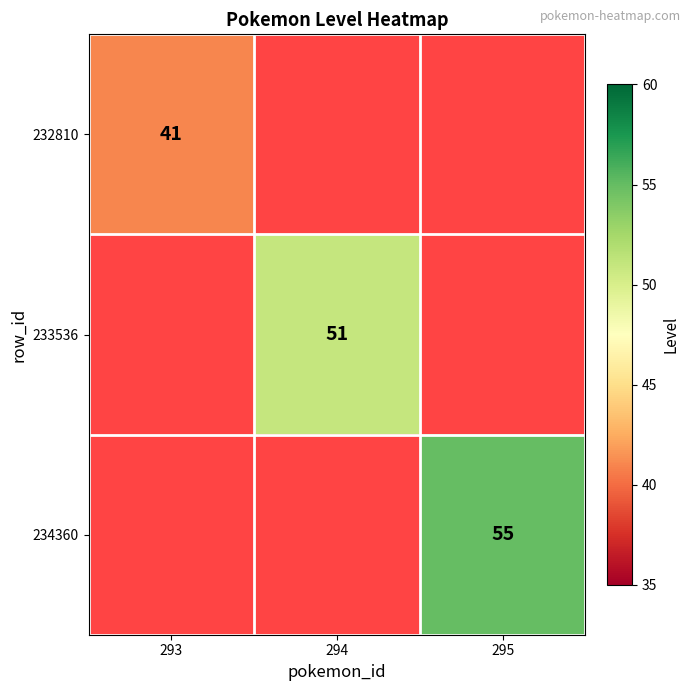

How many categories are shown in the chart?

3